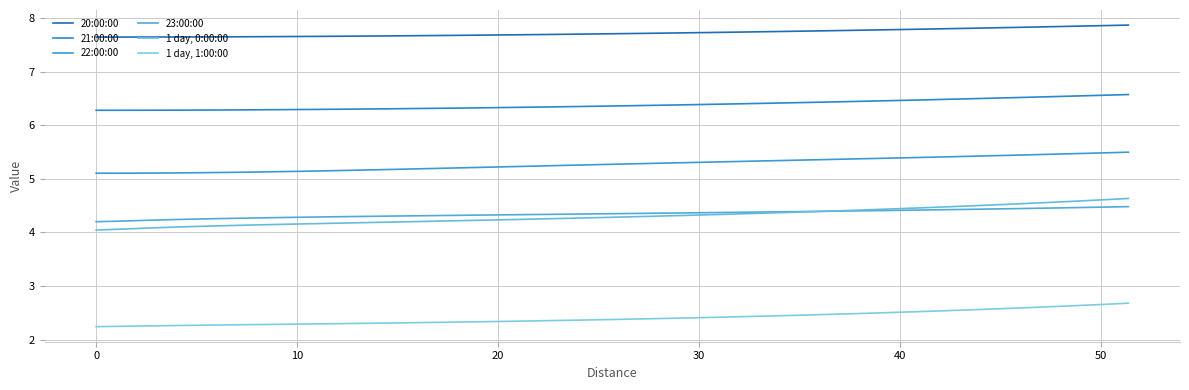

How many lines are shown in the chart?

6